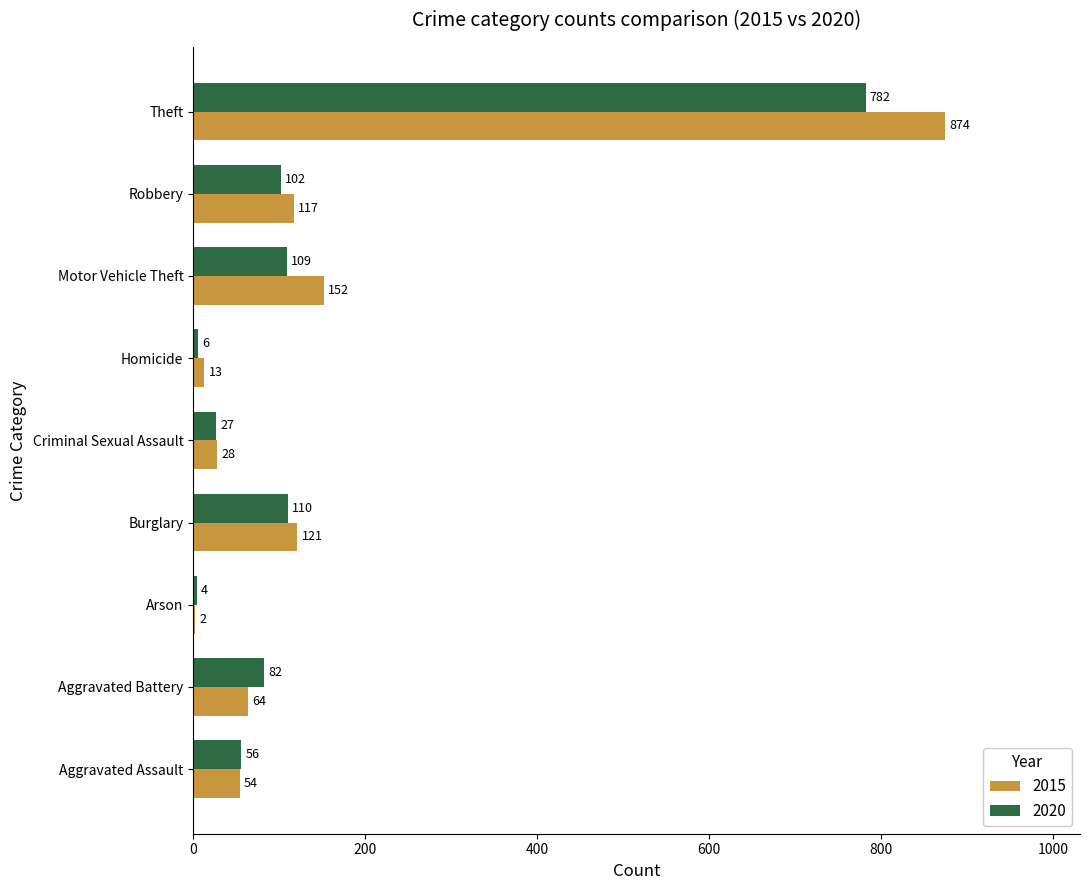

What is the sum of the 2020 values at Criminal Sexual Assault and Theft?

809